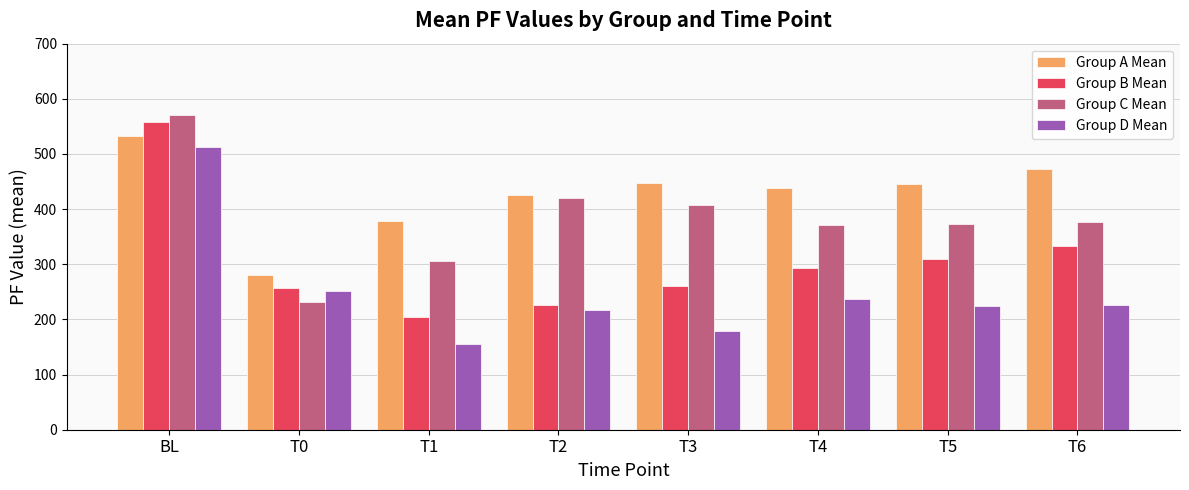

What is the label of the 6th bar from the right?

T1